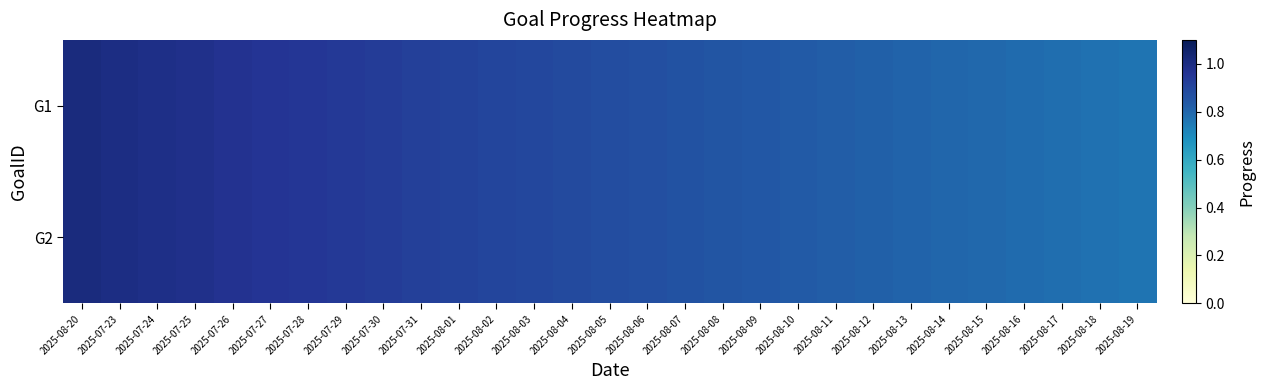

How many series are shown in this chart?

2